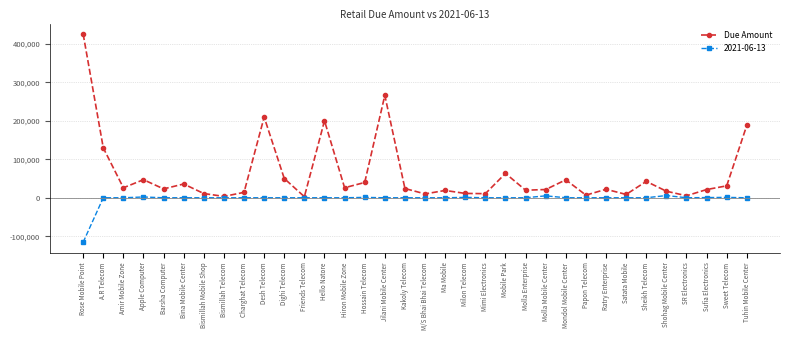

At which category does the chart reach its minimum across all series?

Rose Mobile Point